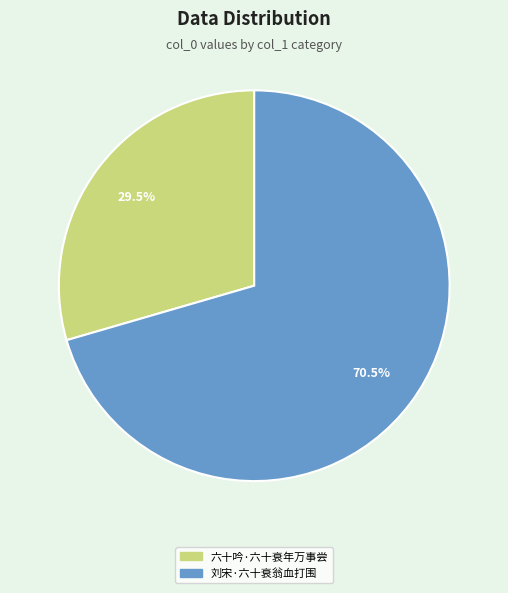

How many slices are in this pie chart?

2